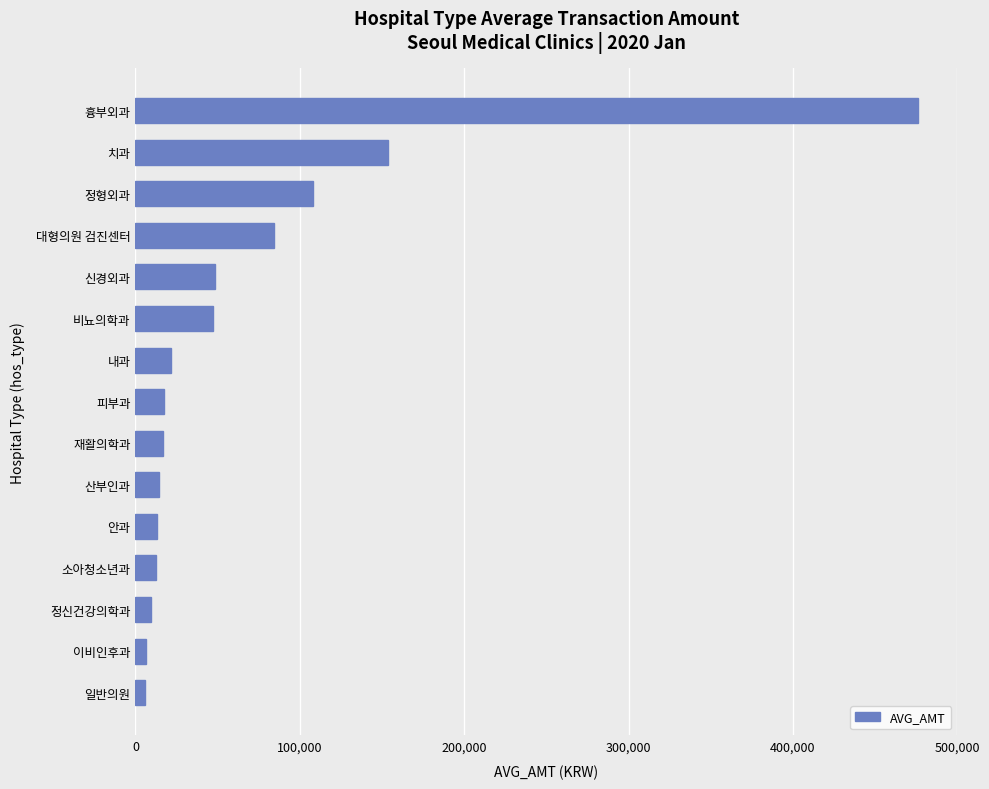

Where is the data nearest to the value 241002?

치과